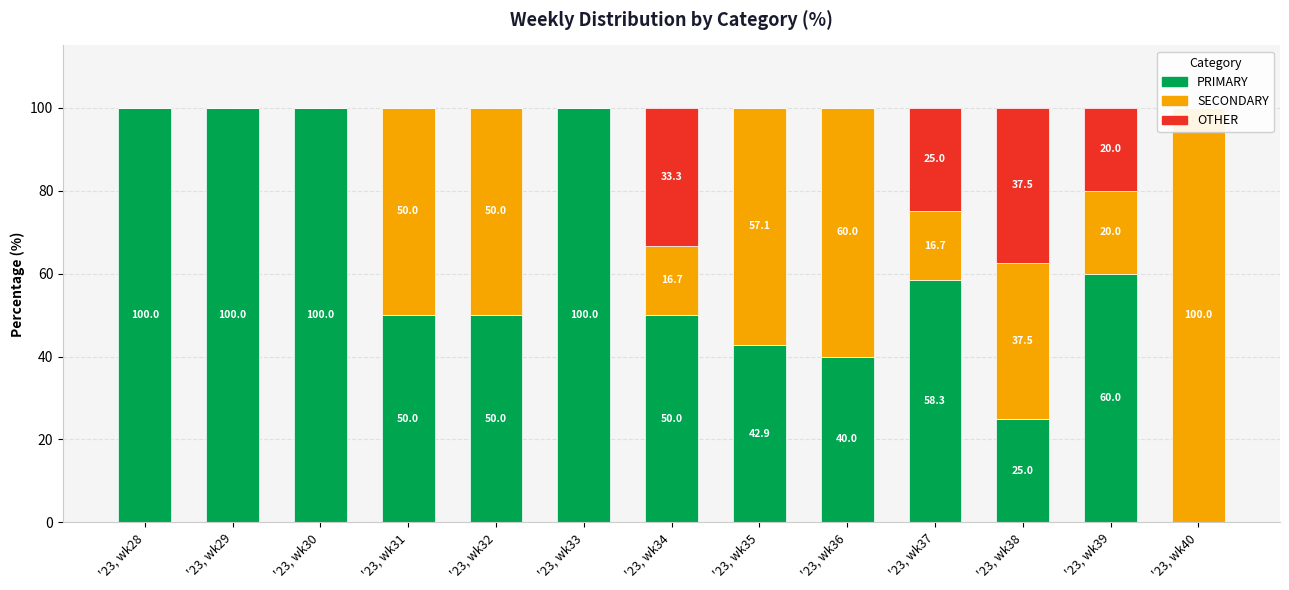

What is the difference between the PRIMARY values at '23, wk36 and '23, wk28?

60.0